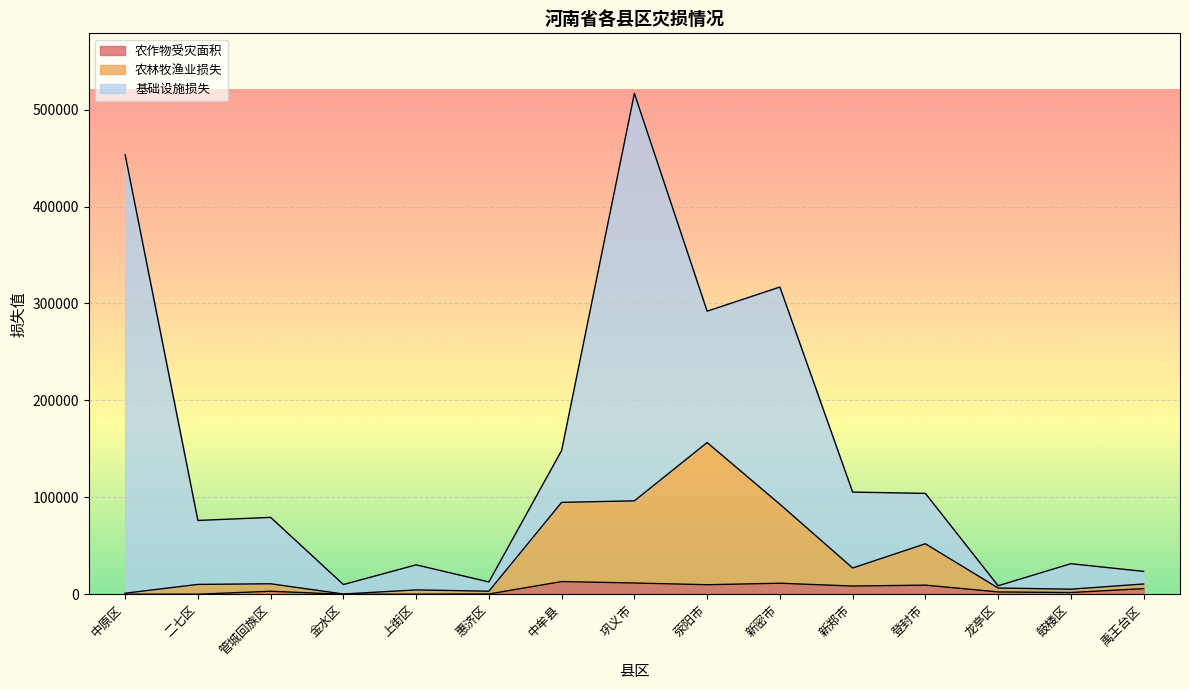

At which category is the sum across all series the highest?

巩义市